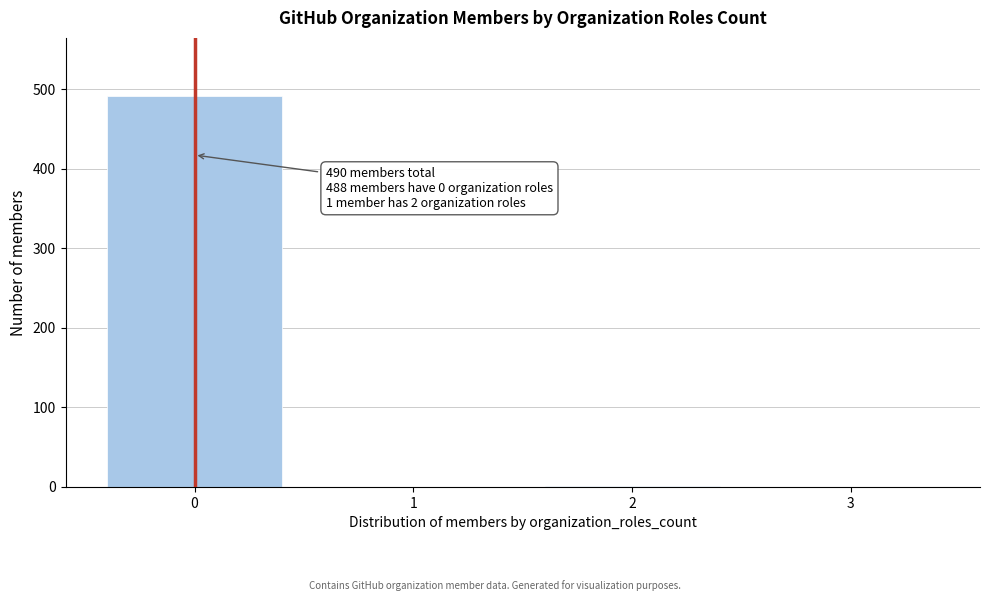

What is the maximum value shown in the chart?

491